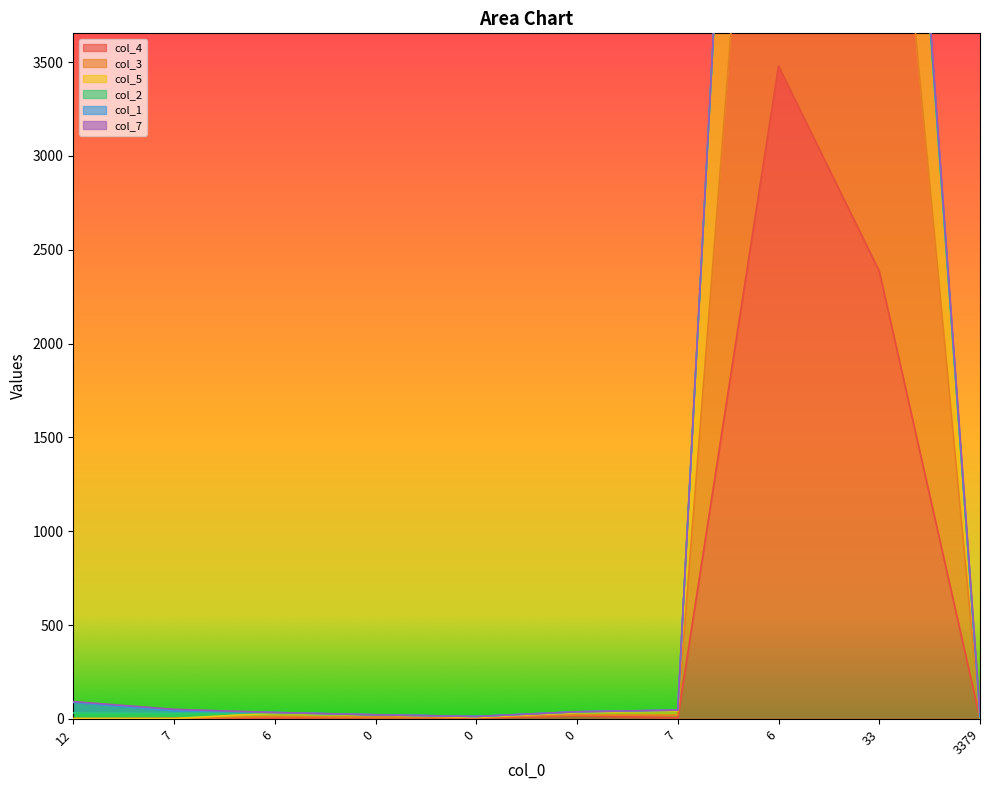

What is the maximum value shown in the chart?

10201